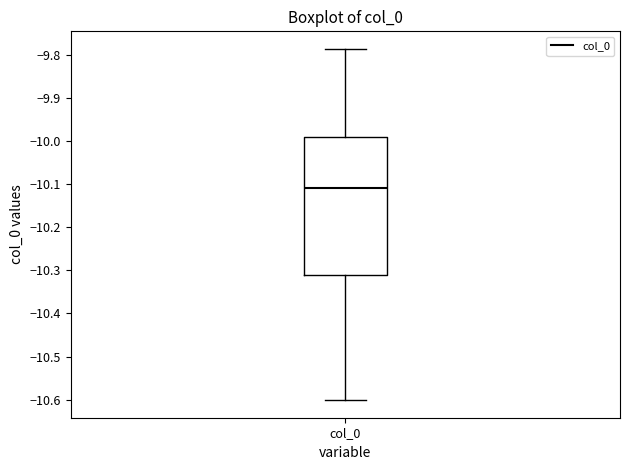

Transcribe this box plot: give where the median line is, the range the box spans, and where the two whiskers end, as read against the y-axis. The values are not printed on the chart, so give them approximately, as read against the axis.

median -10.11, box -10.31 to -9.99, whiskers -10.60 to -9.79